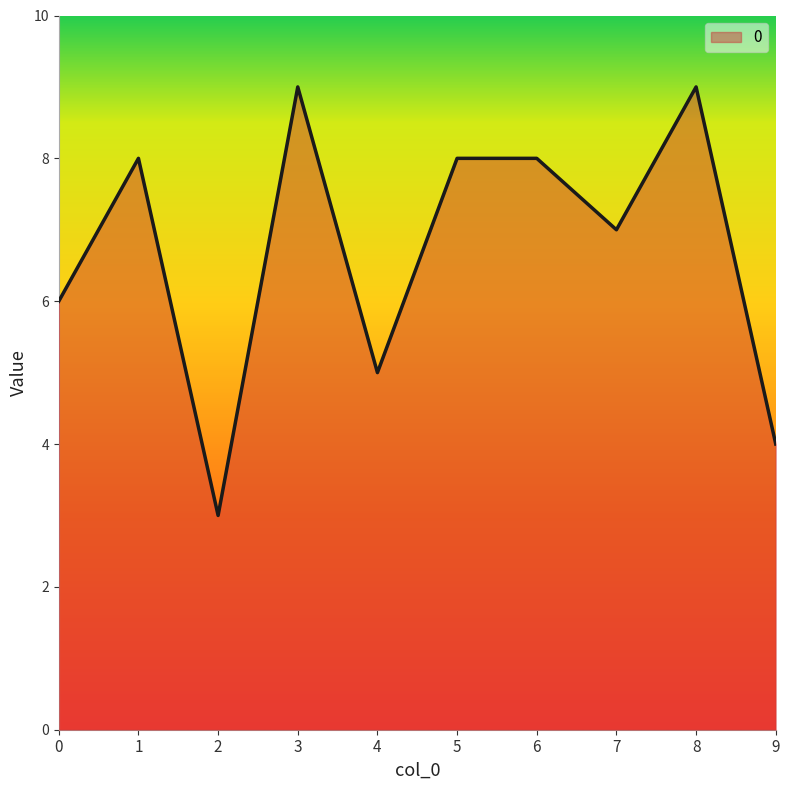

What is the sum of the values at 3 and 1?

17